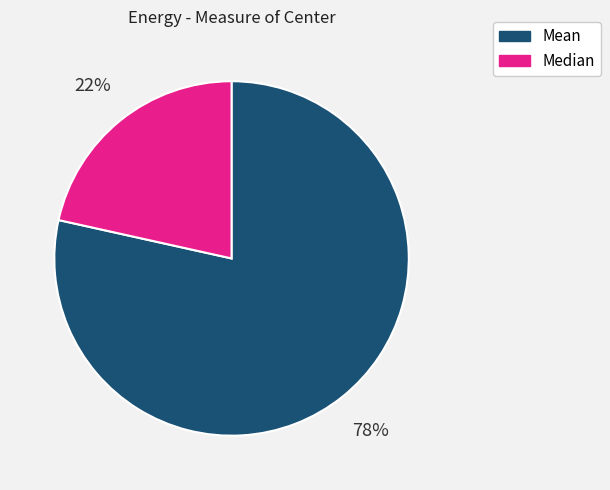

Which slice is the smallest?

Median